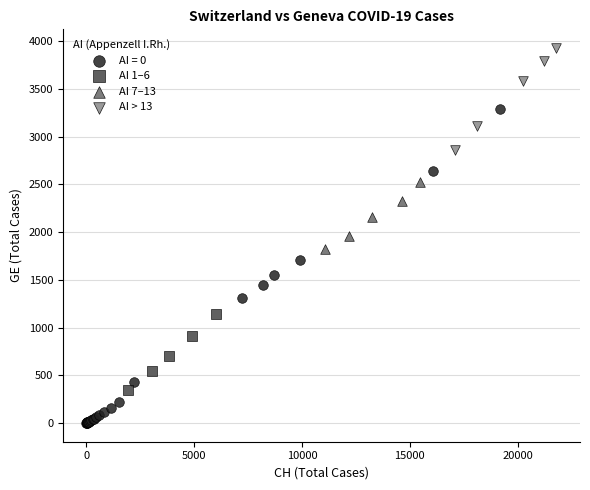

Which series reaches the minimum Y coordinate?

AI = 0